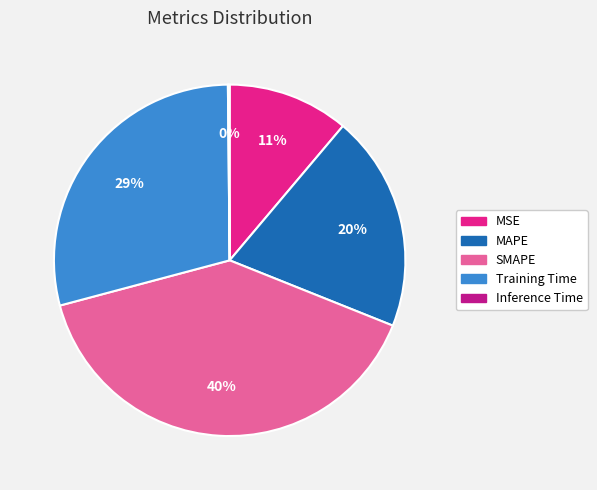

To the nearest percent, what is the average slice percentage?

20%